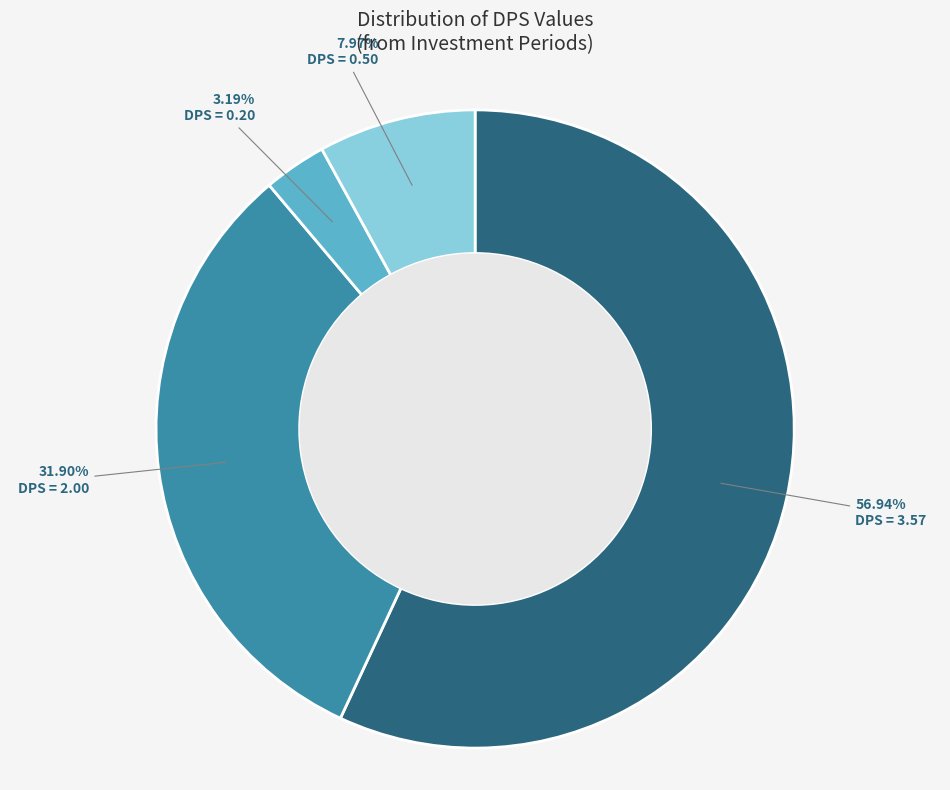

Does any single category account for the majority?

Yes